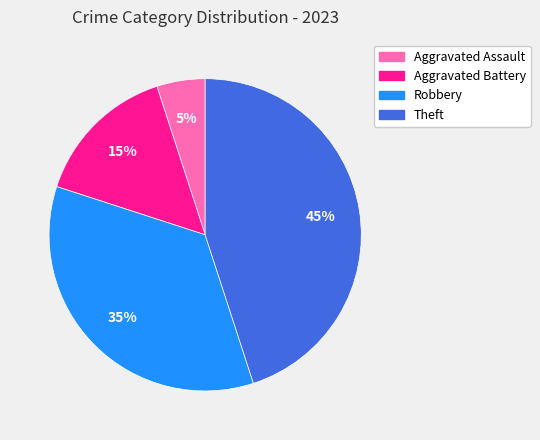

Rank the categories by value from lowest to highest.

Aggravated Assault, Aggravated Battery, Robbery, Theft